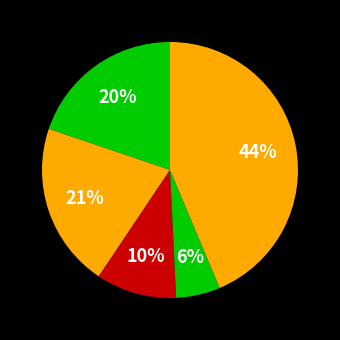

How many segments does this pie chart have?

5